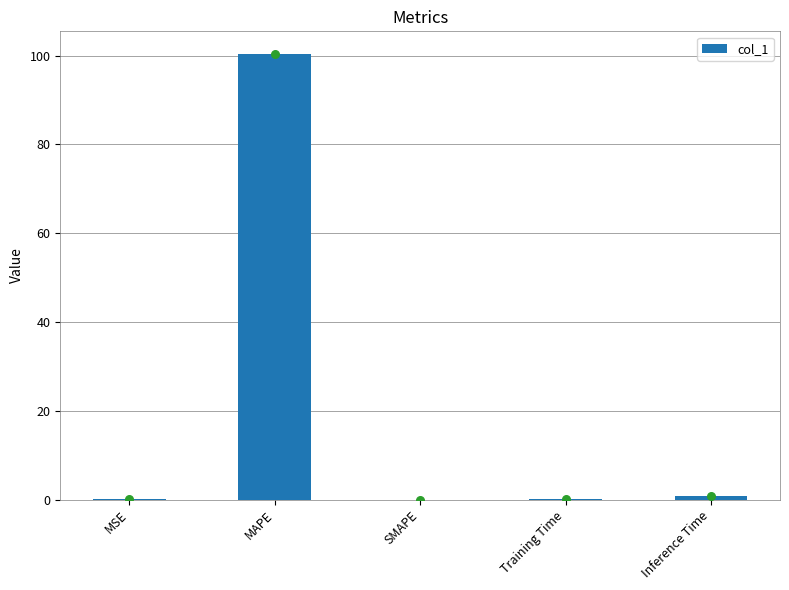

What is the change in value from MSE to Inference Time?

+0.8